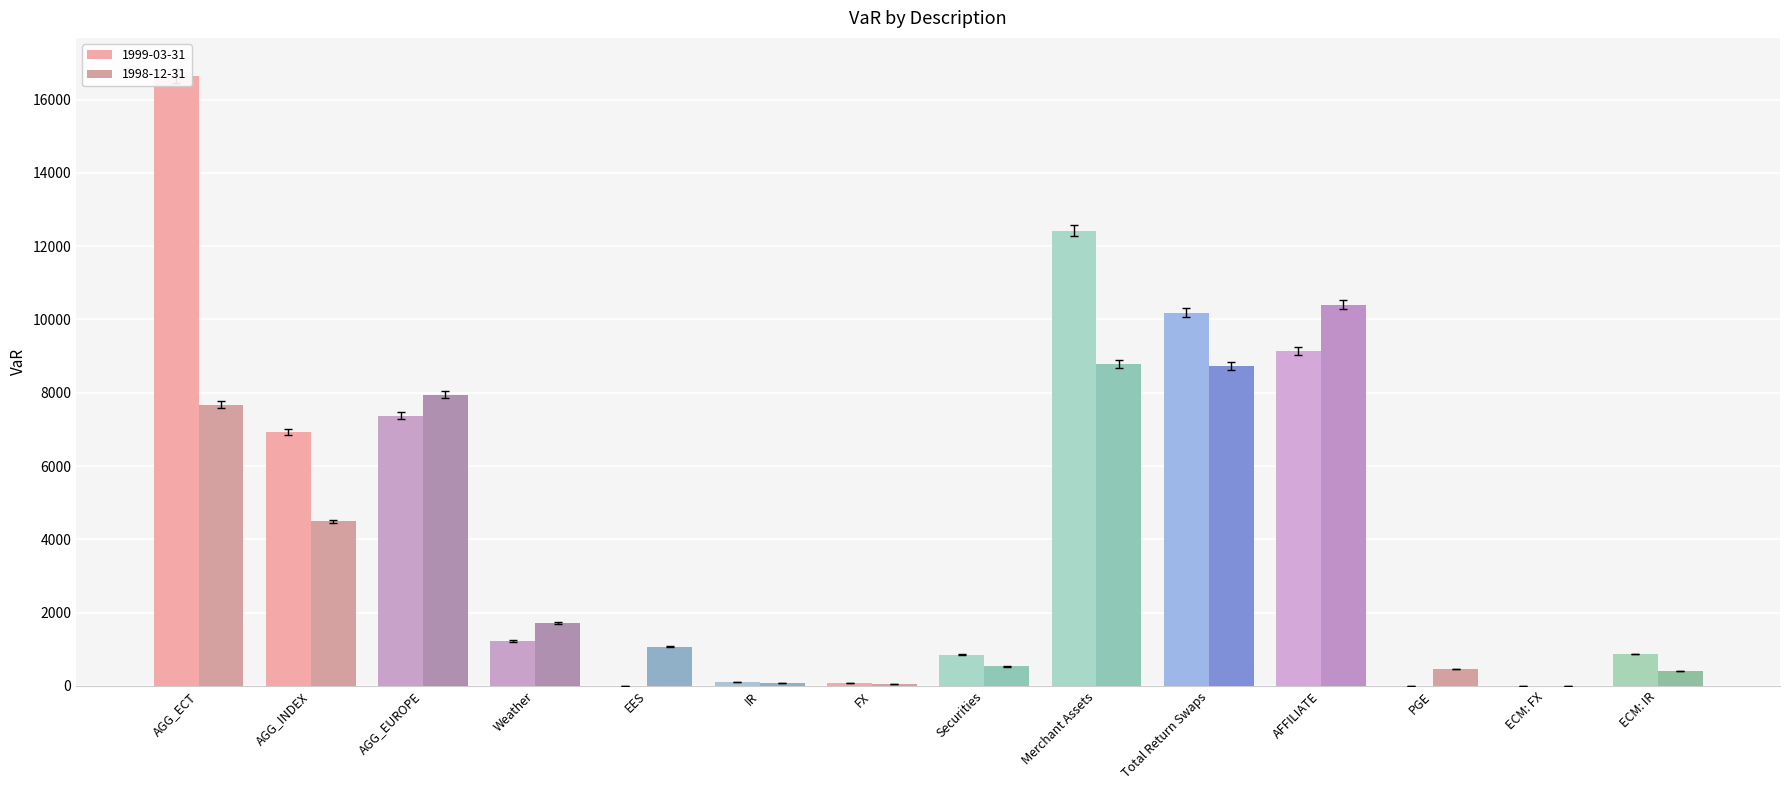

At which category does the chart reach its minimum across all series?

EES